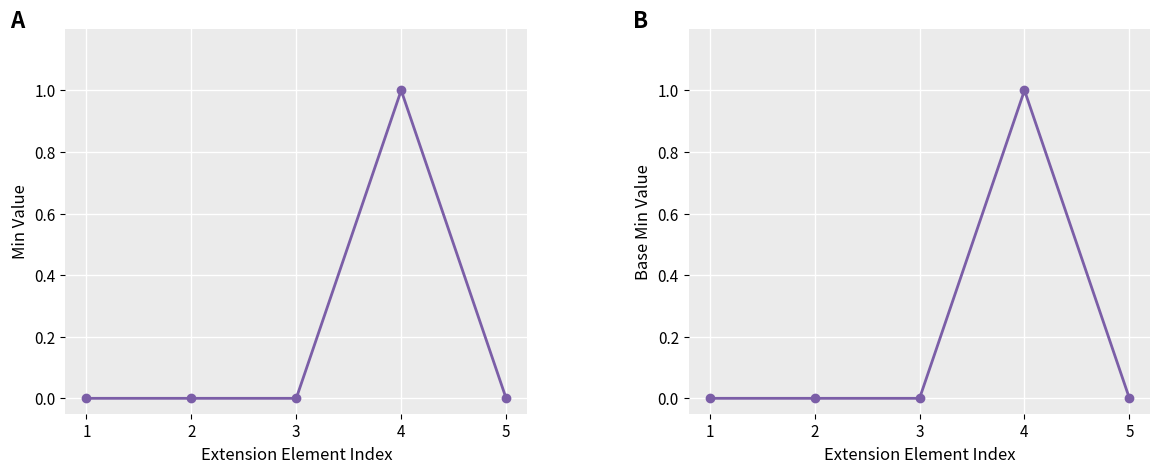

Count the Base Min values in the range 0 to 1.

5